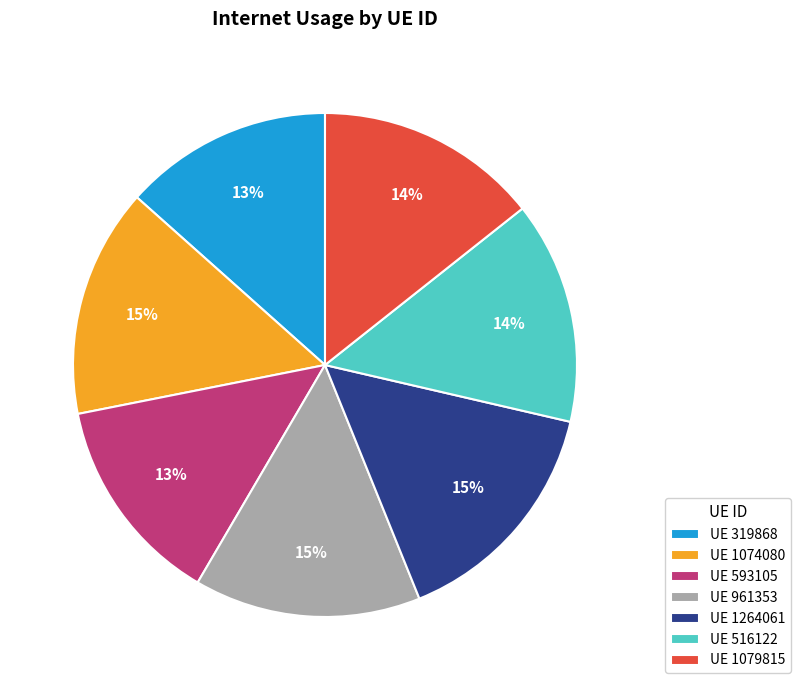

Count the number of slices in the pie.

7